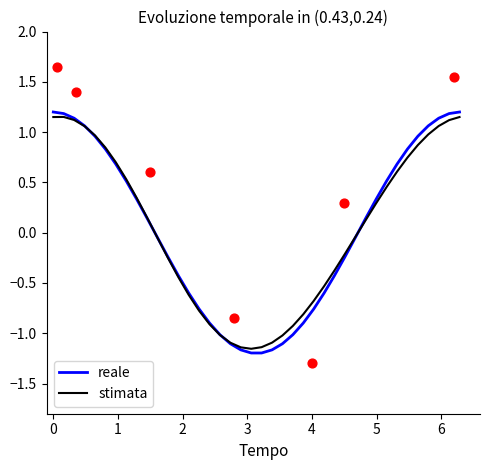

Which series has the largest total across all categories?

reale